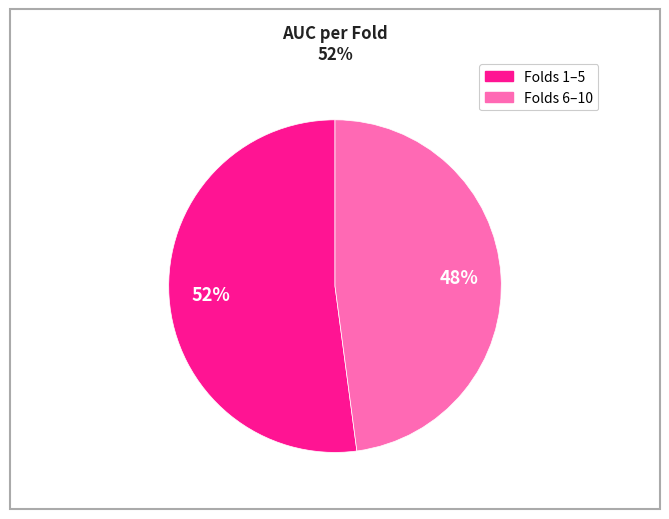

Does any single category account for the majority?

Yes